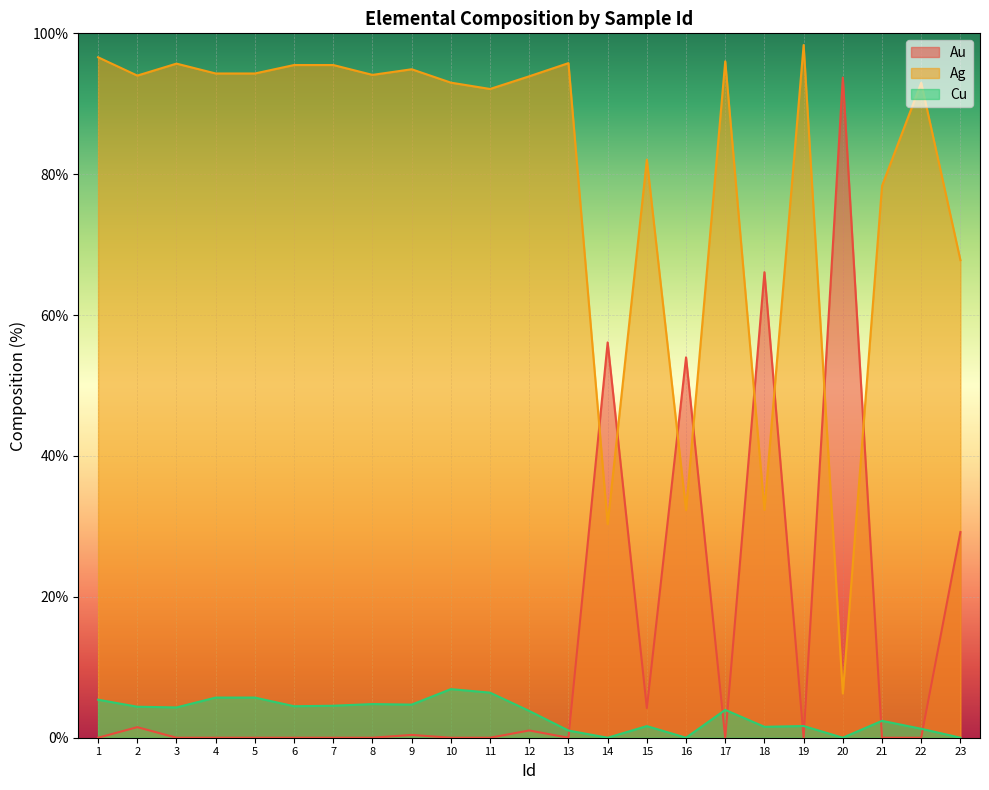

What is the maximum value for Cu?

6.9